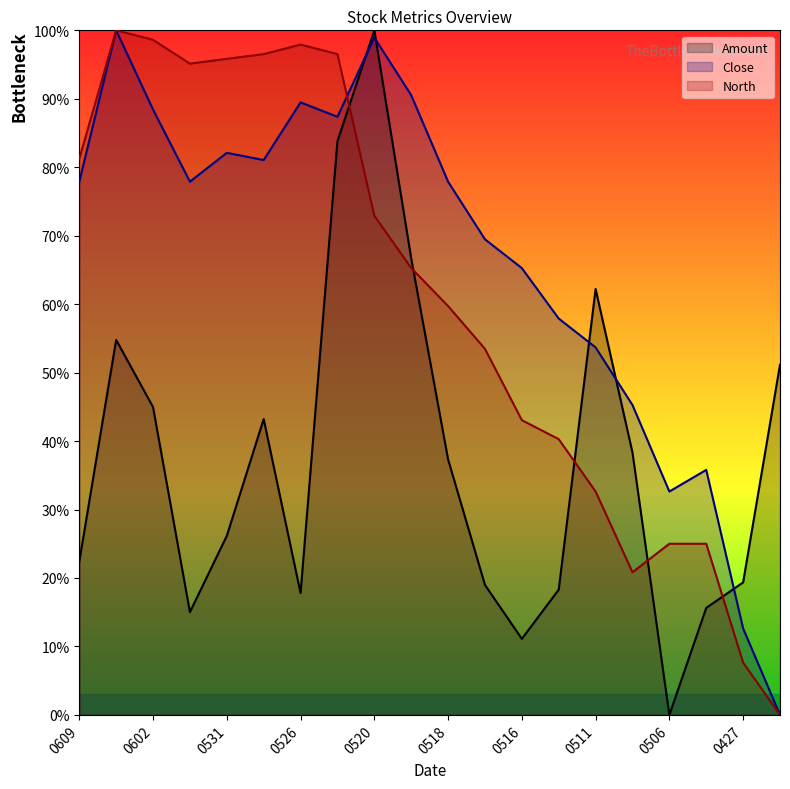

What are all the series names shown in the legend?

Amount, Close, North